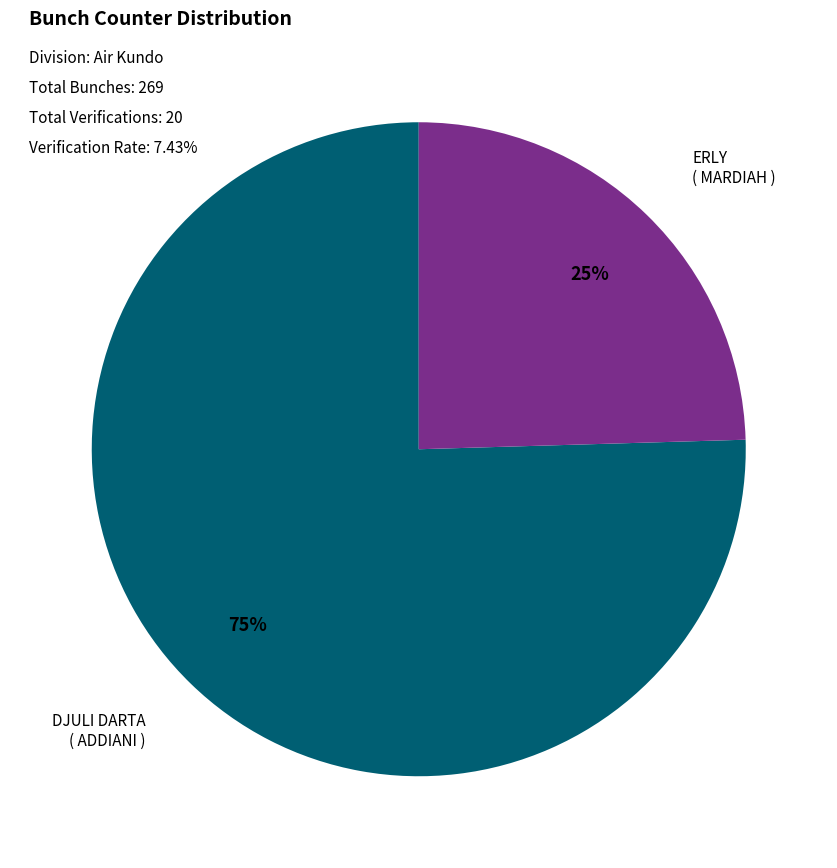

Count the number of slices in the pie.

2